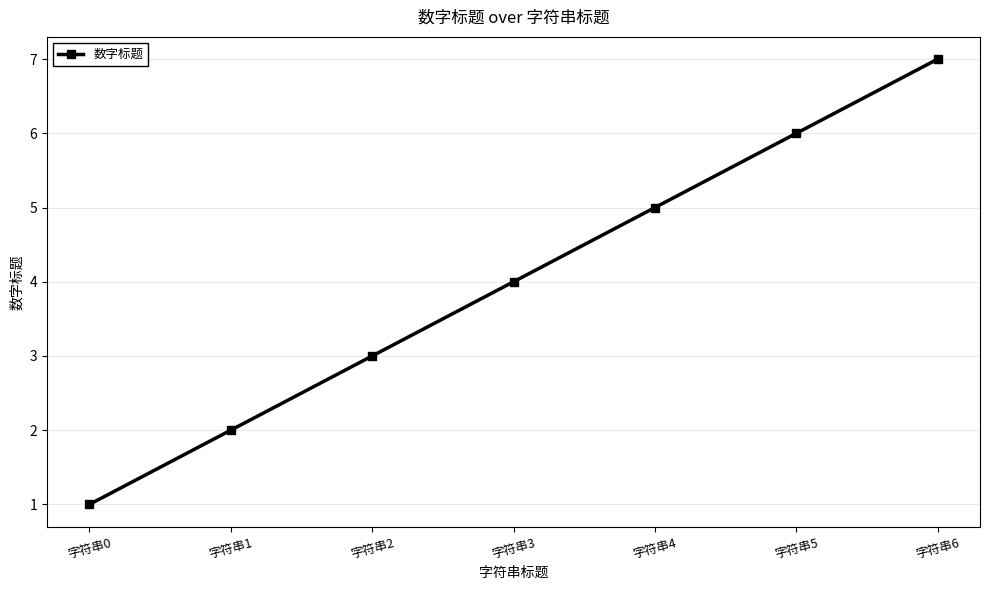

How many series are shown in this chart?

1